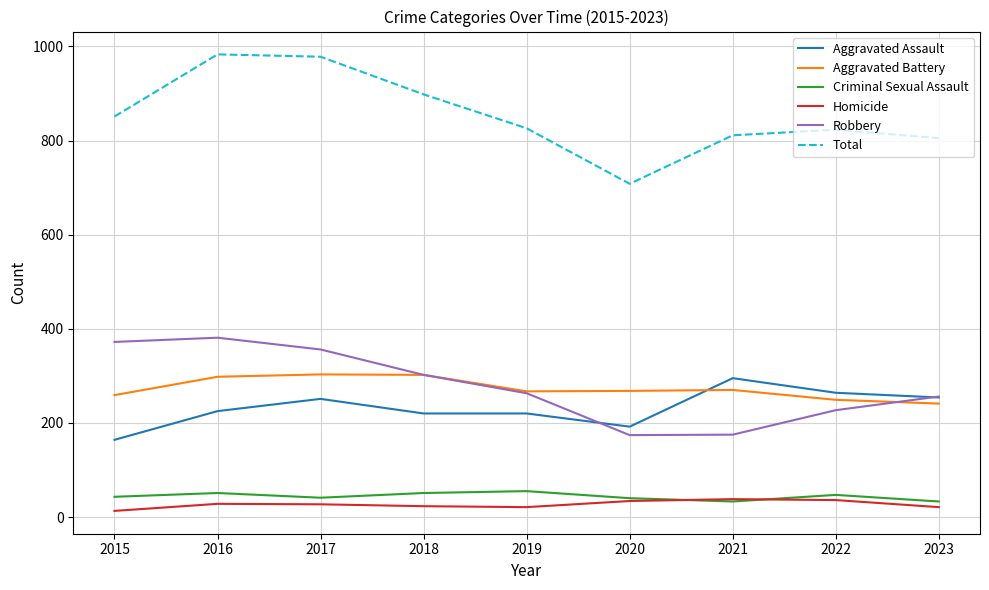

What is the sum of the Robbery values at 2022 and 2019?

490